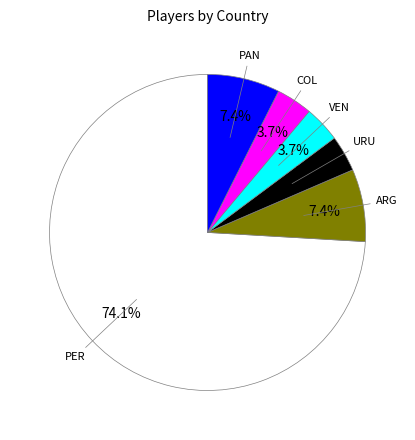

What is the ratio of the value at PER to the value at ARG?

10.0